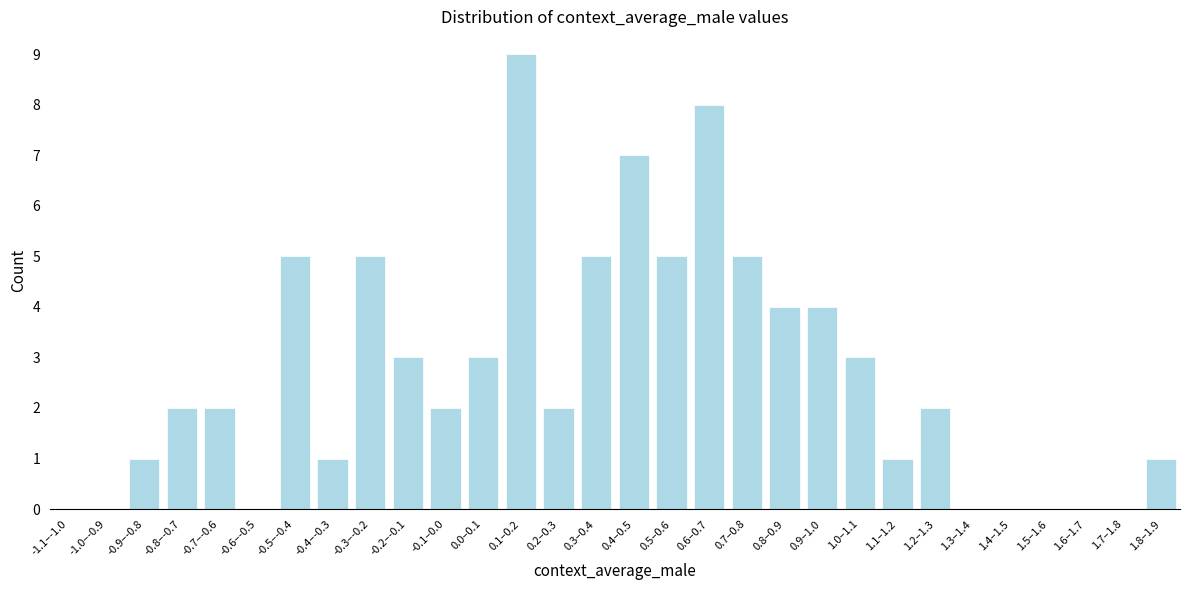

Reading left to right, list all the values displayed in this chart.

-1.1–-1.0=0	-1.0–-0.9=0	-0.9–-0.8=1	-0.8–-0.7=2	-0.7–-0.6=2	-0.6–-0.5=0	-0.5–-0.4=5	-0.4–-0.3=1	-0.3–-0.2=5	-0.2–-0.1=3	-0.1–0.0=2	0.0–0.1=3	0.1–0.2=9	0.2–0.3=2	0.3–0.4=5	0.4–0.5=7	0.5–0.6=5	0.6–0.7=8	0.7–0.8=5	0.8–0.9=4	0.9–1.0=4	1.0–1.1=3	1.1–1.2=1	1.2–1.3=2	1.3–1.4=0	1.4–1.5=0	1.5–1.6=0	1.6–1.7=0	1.7–1.8=0	1.8–1.9=1